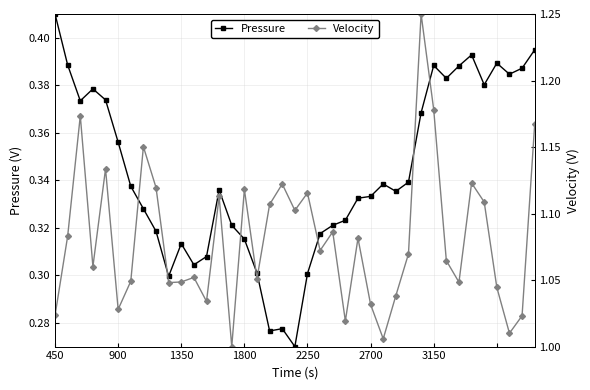

The value of Pressure at 34 is 0.3. True or false?

False